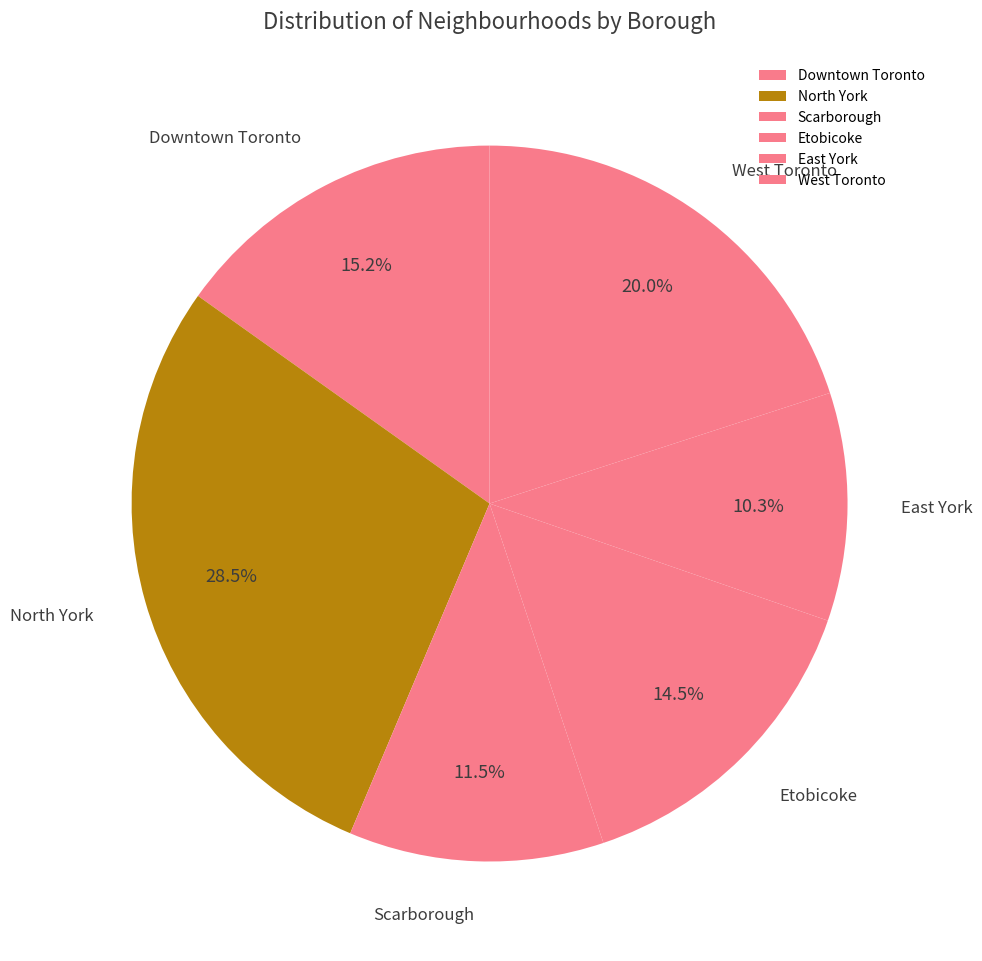

To the nearest percent, what portion does Downtown Toronto represent?

15%